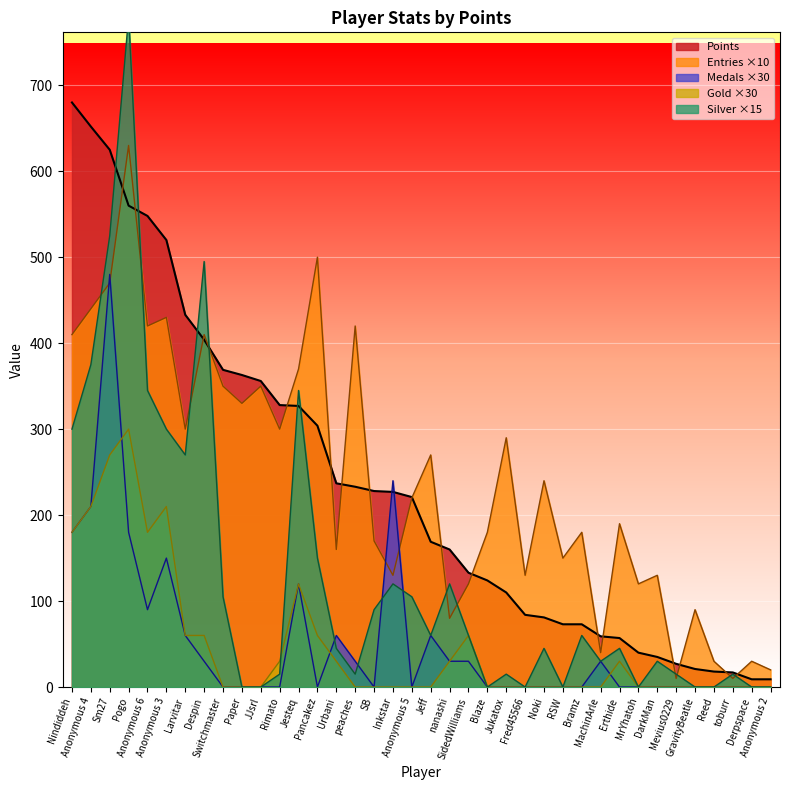

True or false: Points and Gold cross at least once.

False